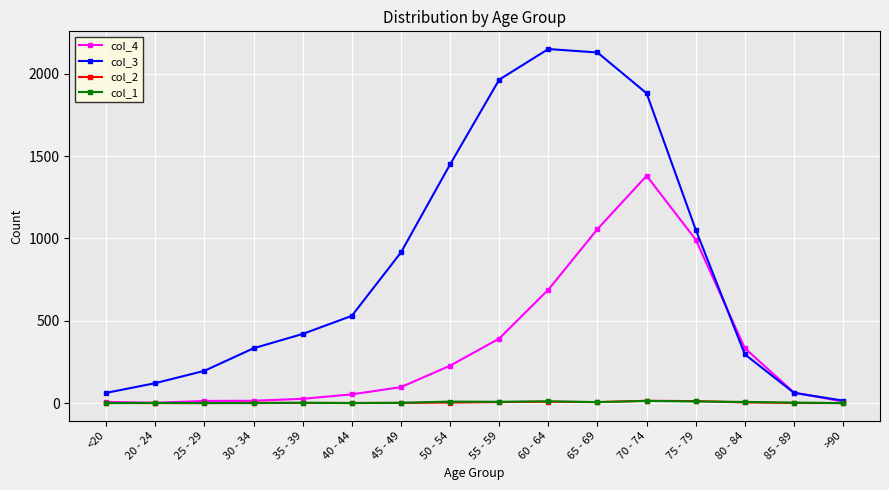

Is the value of col_4 at 85 - 89 greater than the value of col_3 at 80 - 84?

No